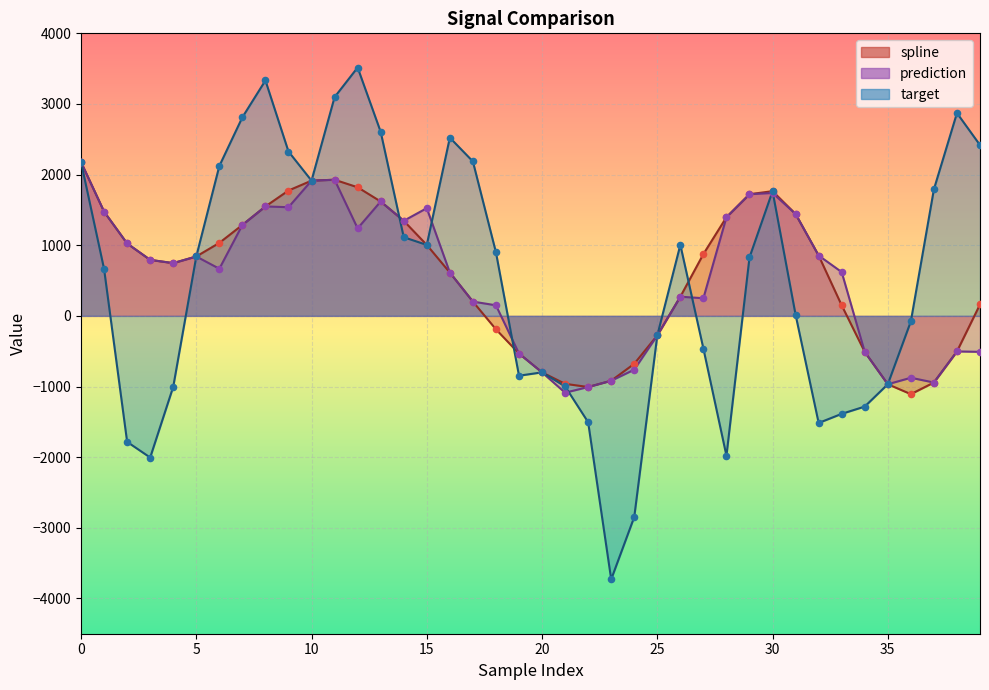

Which series has the widest spread of Y values?

target